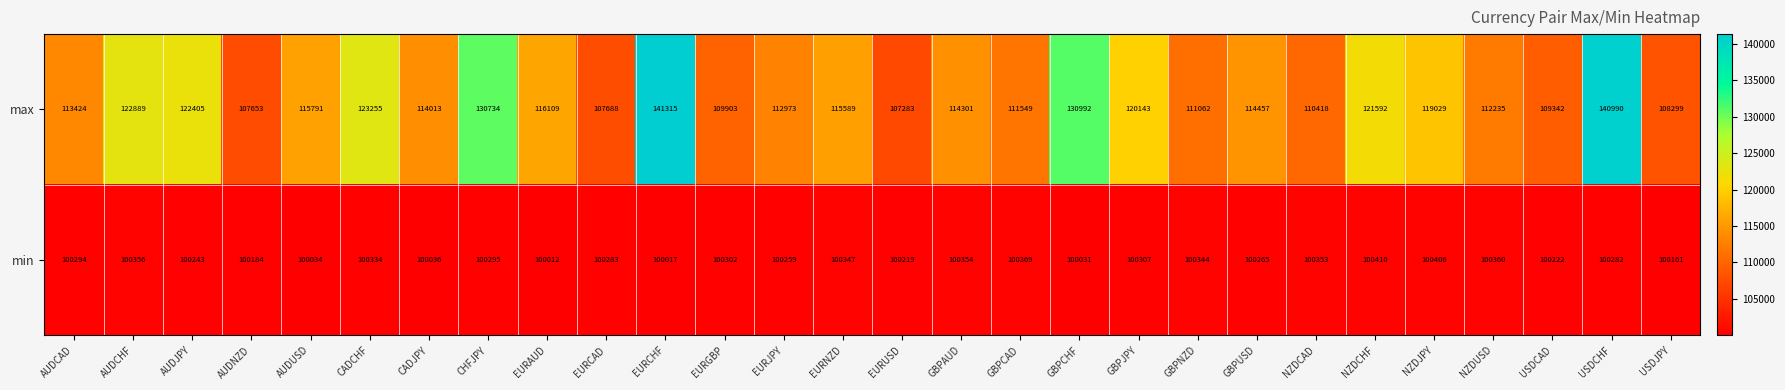

Is it true that min equals 100283 at EURCAD?

True